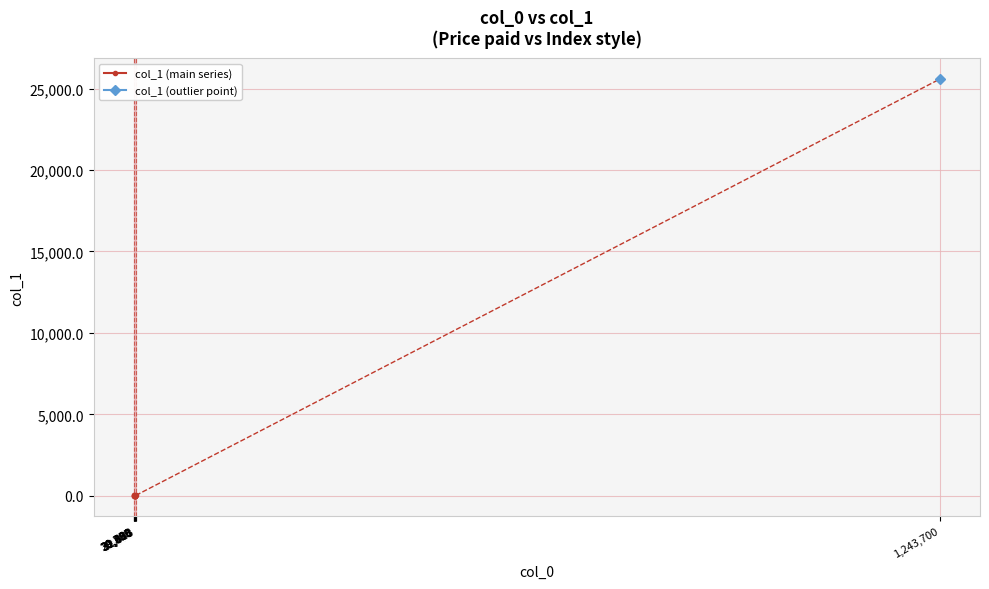

What is the value of the 11th point from the left?

12.6